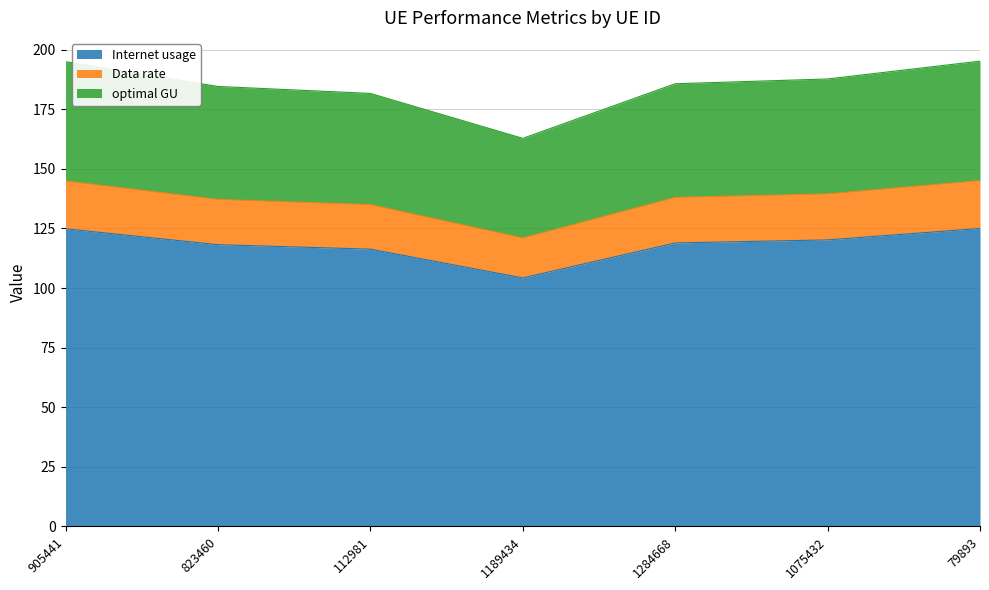

Does the chart display data point markers on the line(s)?

No